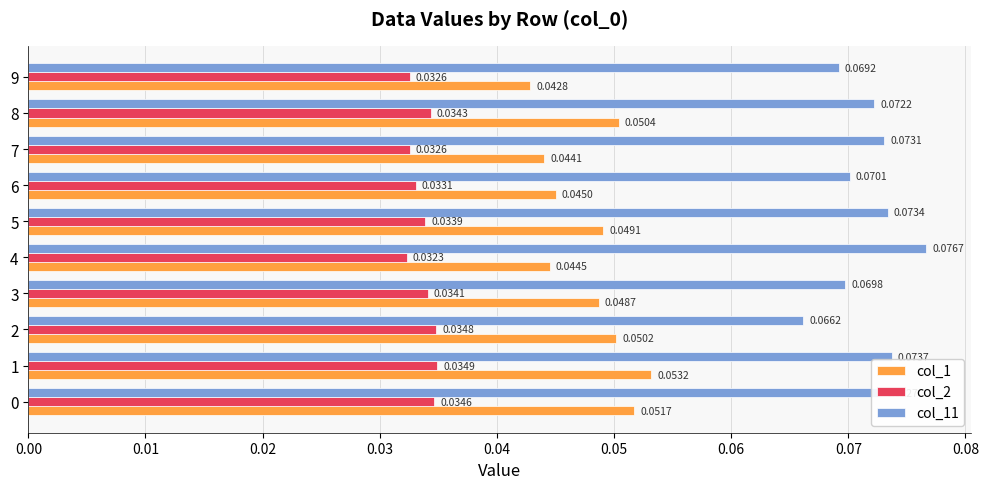

Rank the series at 9 from lowest to highest value.

col_2, col_1, col_11